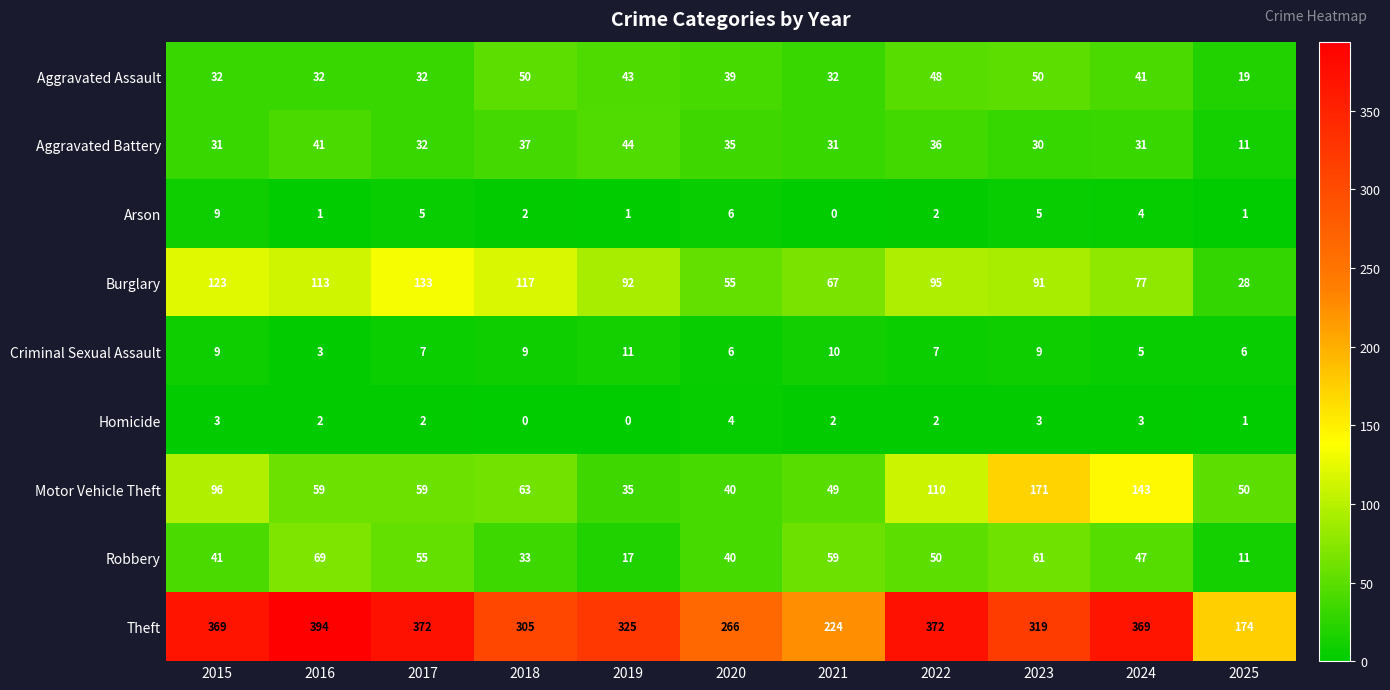

What is the highest value of the Theft series?

394